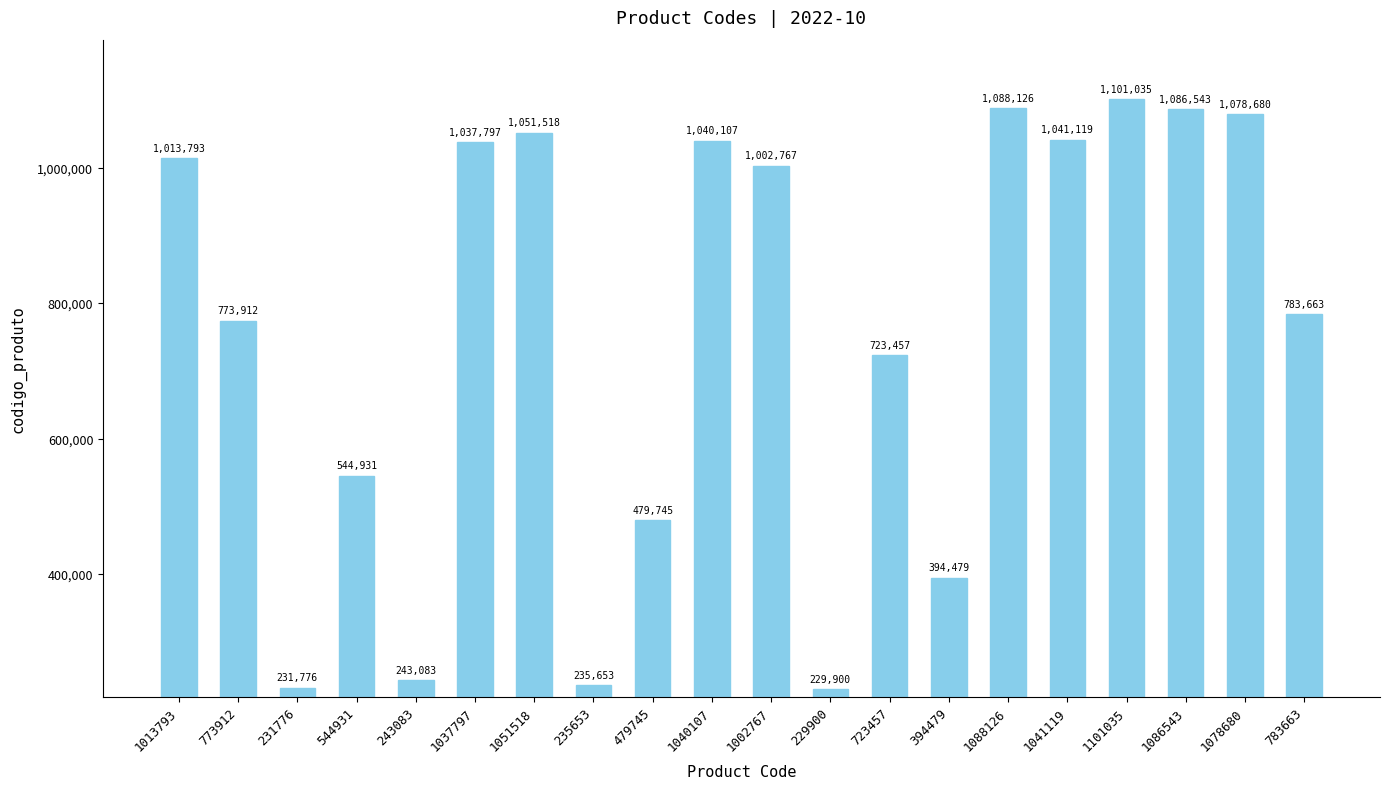

List the labels in order of value, largest first.

1101035, 1088126, 1086543, 1078680, 1051518, 1041119, 1040107, 1037797, 1013793, 1002767, 783663, 773912, 723457, 544931, 479745, 394479, 243083, 235653, 231776, 229900